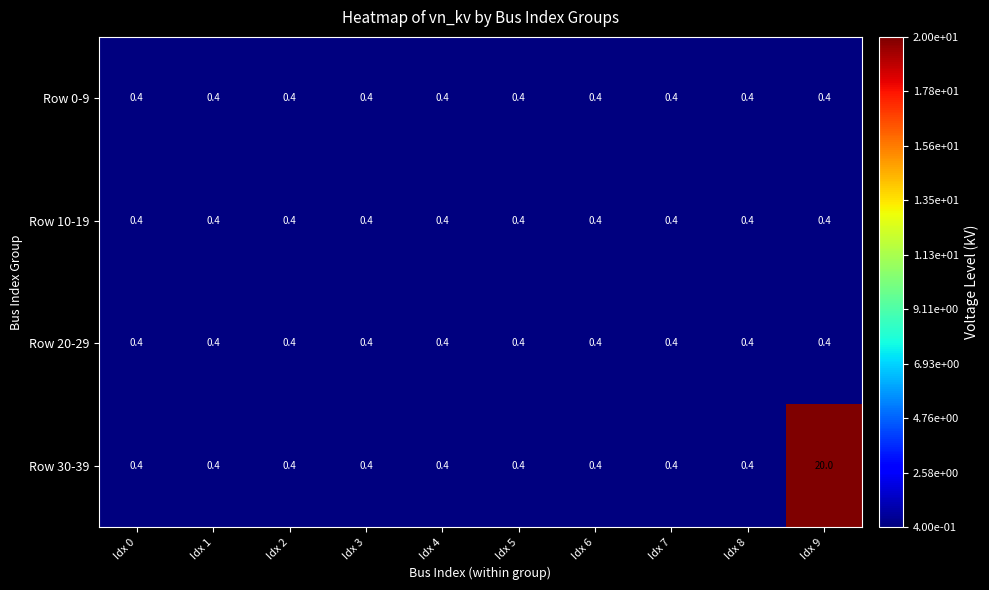

Which series has the widest spread of values?

Row 30-39